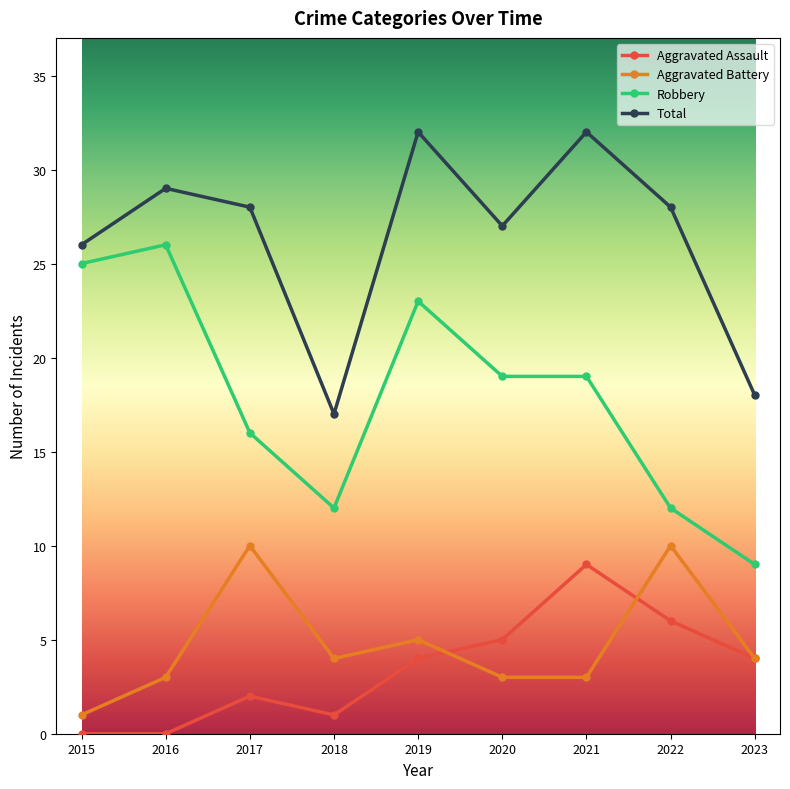

What is the value of the Robbery point at the 6th from the left?

19